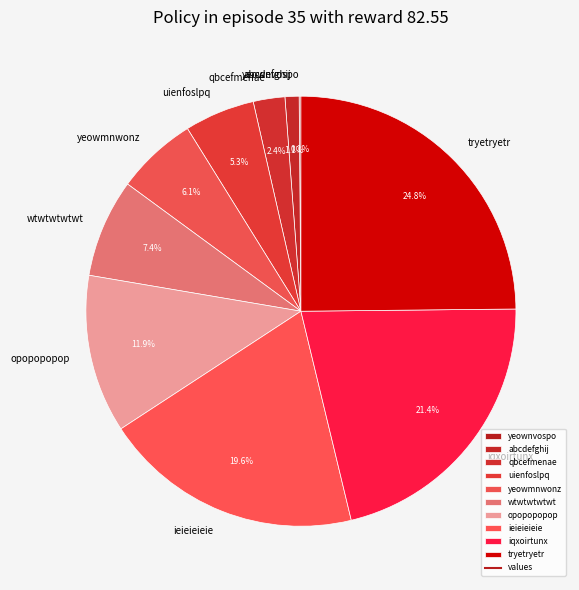

What is the largest slice in the pie chart?

tryetryetr